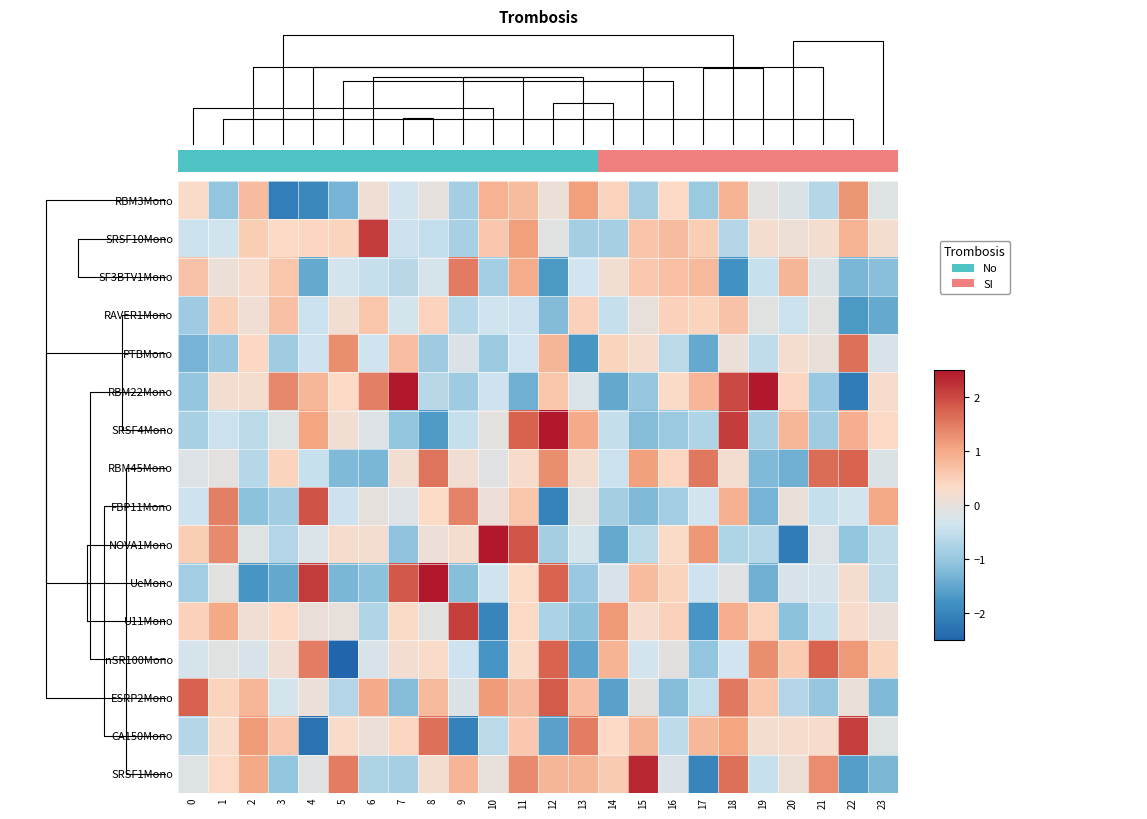

Reading left to right, what are all the values shown in this chart?

RBM3Mono: 0=0.3	1=-1.0	2=0.8	3=-2.1	4=-2.0	5=-1.3	6=0.1	7=-0.3	8=-0.0	9=-0.9	10=0.9	11=0.8	12=0.1	13=1.1	14=0.5	15=-0.9	16=0.4	17=-1.0	18=0.9	19=-0.0	20=-0.2	21=-0.7	22=1.2	23=-0.2
SRSF10Mono: 0=-0.4	1=-0.4	2=0.5	3=0.4	4=0.4	5=0.4	6=2.1	7=-0.4	8=-0.5	9=-0.8	10=0.6	11=1.1	12=-0.1	13=-0.8	14=-0.8	15=0.7	16=0.7	17=0.5	18=-0.7	19=0.2	20=0.1	21=0.2	22=0.9	23=0.2
SF3BTV1Mono: 0=0.7	1=0.1	2=0.3	3=0.6	4=-1.5	5=-0.3	6=-0.5	7=-0.6	8=-0.3	9=1.5	10=-0.9	11=1.0	12=-1.7	13=-0.3	14=0.2	15=0.6	16=0.7	17=0.8	18=-1.8	19=-0.5	20=0.9	21=-0.2	22=-1.3	23=-1.1
RAVER1Mono: 0=-0.9	1=0.5	2=0.1	3=0.7	4=-0.4	5=0.2	6=0.6	7=-0.3	8=0.5	9=-0.7	10=-0.4	11=-0.4	12=-1.2	13=0.5	14=-0.5	15=0.0	16=0.5	17=0.4	18=0.7	19=-0.1	20=-0.4	21=-0.1	22=-1.7	23=-1.4
PTBMono: 0=-1.3	1=-1.0	2=0.4	3=-0.9	4=-0.4	5=1.3	6=-0.4	7=0.7	8=-0.9	9=-0.2	10=-1.0	11=-0.3	12=0.8	13=-1.7	14=0.4	15=0.2	16=-0.6	17=-1.4	18=0.1	19=-0.5	20=0.2	21=0.0	22=1.6	23=-0.2
RBM22Mono: 0=-1.0	1=0.2	2=0.2	3=1.4	4=0.8	5=0.4	6=1.5	7=2.8	8=-0.6	9=-0.9	10=-0.4	11=-1.4	12=0.6	13=-0.2	14=-1.5	15=-1.0	16=0.3	17=0.8	18=2.0	19=2.9	20=0.4	21=-1.0	22=-2.1	23=0.3
SRSF4Mono: 0=-0.8	1=-0.4	2=-0.6	3=-0.1	4=1.1	5=0.2	6=-0.2	7=-1.0	8=-1.7	9=-0.5	10=-0.1	11=1.8	12=2.5	13=1.0	14=-0.5	15=-1.2	16=-1.0	17=-0.7	18=2.1	19=-0.8	20=0.8	21=-0.9	22=0.9	23=0.4
RBM45Mono: 0=-0.2	1=-0.0	2=-0.7	3=0.4	4=-0.5	5=-1.2	6=-1.3	7=0.2	8=1.6	9=0.2	10=-0.1	11=0.3	12=1.3	13=0.2	14=-0.4	15=1.1	16=0.4	17=1.5	18=0.2	19=-1.2	20=-1.4	21=1.7	22=1.7	23=-0.2
FBP11Mono: 0=-0.4	1=1.5	2=-1.1	3=-0.9	4=1.9	5=-0.4	6=-0.0	7=-0.2	8=0.3	9=1.4	10=0.1	11=0.6	12=-2.1	13=-0.0	14=-0.8	15=-1.2	16=-0.9	17=-0.3	18=0.9	19=-1.3	20=0.0	21=-0.5	22=-0.3	23=1.0
NOVA1Mono: 0=0.5	1=1.3	2=-0.2	3=-0.7	4=-0.2	5=0.2	6=0.2	7=-1.1	8=0.1	9=0.2	10=2.5	11=1.9	12=-0.9	13=-0.3	14=-1.5	15=-0.6	16=0.3	17=1.2	18=-0.7	19=-0.7	20=-2.1	21=-0.2	22=-1.1	23=-0.5
UeMono: 0=-0.9	1=-0.1	2=-1.8	3=-1.5	4=2.1	5=-1.3	6=-1.1	7=1.8	8=2.9	9=-1.2	10=-0.4	11=0.3	12=1.7	13=-1.0	14=-0.2	15=0.8	16=0.4	17=-0.4	18=-0.1	19=-1.4	20=-0.2	21=-0.3	22=0.2	23=-0.6
U11Mono: 0=0.5	1=1.0	2=0.2	3=0.4	4=0.1	5=0.0	6=-0.7	7=0.3	8=-0.1	9=2.1	10=-2.0	11=0.4	12=-0.8	13=-1.1	14=1.2	15=0.3	16=0.5	17=-1.7	18=0.9	19=0.5	20=-1.1	21=-0.5	22=0.3	23=0.1
nSR100Mono: 0=-0.3	1=-0.1	2=-0.3	3=0.2	4=1.5	5=-2.6	6=-0.2	7=0.2	8=0.3	9=-0.4	10=-1.8	11=0.3	12=1.7	13=-1.5	14=0.9	15=-0.3	16=-0.1	17=-1.1	18=-0.3	19=1.3	20=0.6	21=1.7	22=1.2	23=0.4
ESRP2Mono: 0=1.7	1=0.4	2=0.8	3=-0.3	4=0.1	5=-0.7	6=1.0	7=-1.2	8=0.8	9=-0.2	10=1.2	11=0.8	12=1.8	13=0.7	14=-1.6	15=-0.1	16=-1.2	17=-0.5	18=1.5	19=0.6	20=-0.7	21=-1.0	22=0.0	23=-1.2
CA150Mono: 0=-0.7	1=0.3	2=1.2	3=0.6	4=-2.3	5=0.3	6=0.1	7=0.4	8=1.6	9=-2.1	10=-0.6	11=0.6	12=-1.6	13=1.5	14=0.4	15=0.8	16=-0.6	17=0.8	18=1.1	19=0.2	20=0.2	21=0.3	22=2.1	23=-0.1
SRSF1Mono: 0=-0.2	1=0.4	2=1.0	3=-1.1	4=-0.1	5=1.5	6=-0.7	7=-0.8	8=0.2	9=0.8	10=0.0	11=1.3	12=0.9	13=0.8	14=0.6	15=2.3	16=-0.2	17=-2.0	18=1.6	19=-0.5	20=0.1	21=1.3	22=-1.6	23=-1.3